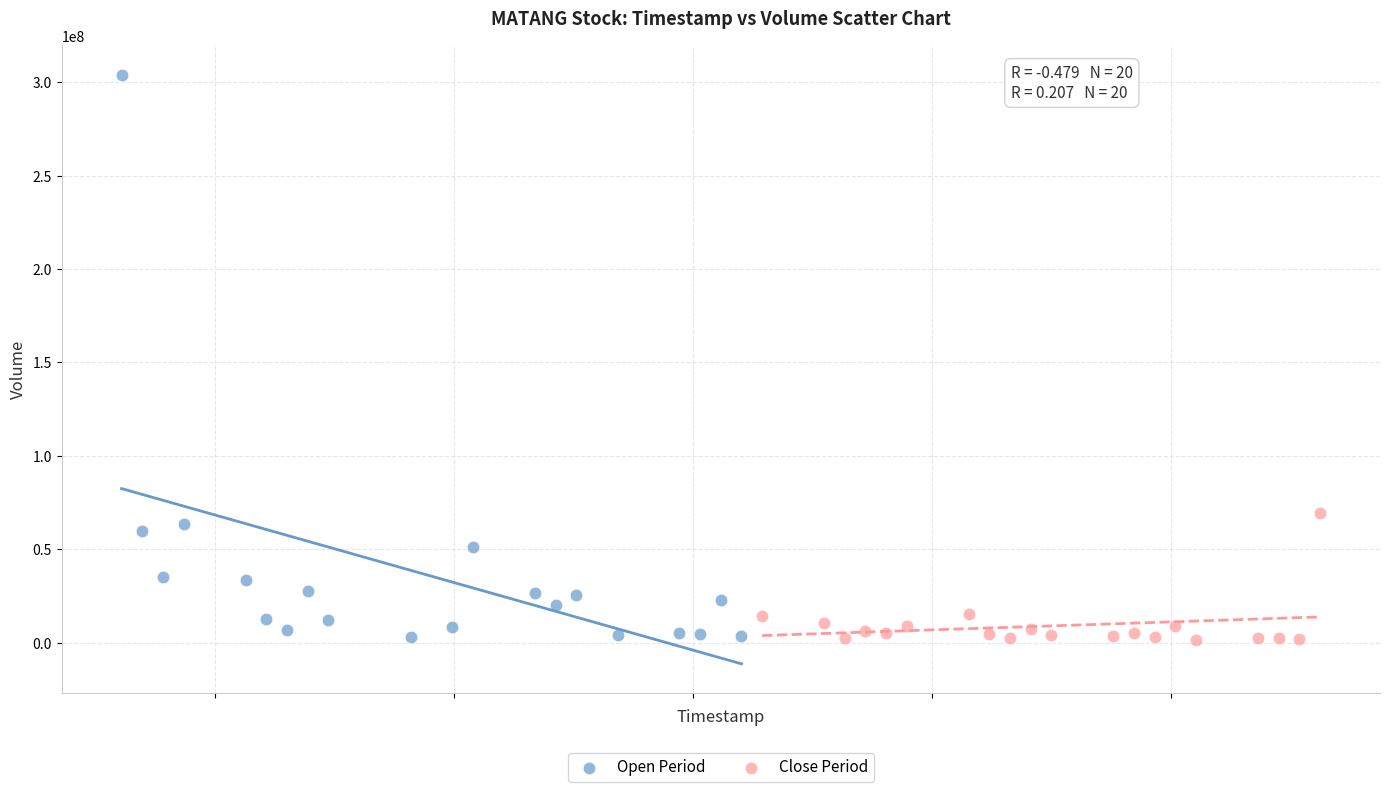

Which series reaches the maximum Y coordinate?

Open Period